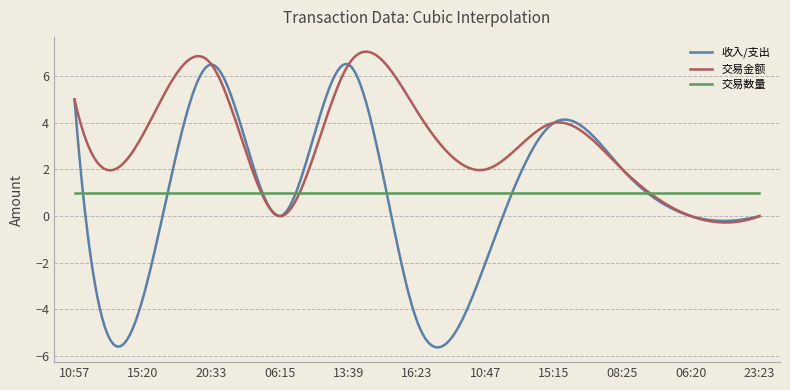

Which series has the widest spread of values?

收入/支出